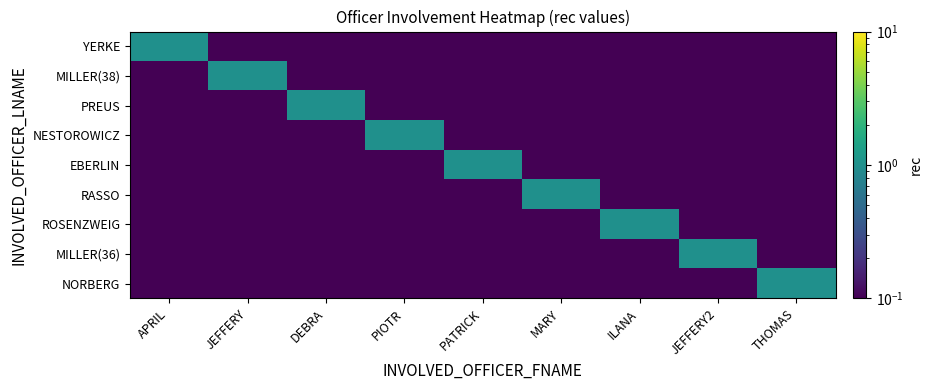

Reading right to left, list all the values displayed in this chart.

YERKE: THOMAS=0.1	JEFFERY2=0.1	ILANA=0.1	MARY=0.1	PATRICK=0.1	PIOTR=0.1	DEBRA=0.1	JEFFERY=0.1	APRIL=1.0
MILLER(38): THOMAS=0.1	JEFFERY2=0.1	ILANA=0.1	MARY=0.1	PATRICK=0.1	PIOTR=0.1	DEBRA=0.1	JEFFERY=1.0	APRIL=0.1
PREUS: THOMAS=0.1	JEFFERY2=0.1	ILANA=0.1	MARY=0.1	PATRICK=0.1	PIOTR=0.1	DEBRA=1.0	JEFFERY=0.1	APRIL=0.1
NESTOROWICZ: THOMAS=0.1	JEFFERY2=0.1	ILANA=0.1	MARY=0.1	PATRICK=0.1	PIOTR=1.0	DEBRA=0.1	JEFFERY=0.1	APRIL=0.1
EBERLIN: THOMAS=0.1	JEFFERY2=0.1	ILANA=0.1	MARY=0.1	PATRICK=1.0	PIOTR=0.1	DEBRA=0.1	JEFFERY=0.1	APRIL=0.1
RASSO: THOMAS=0.1	JEFFERY2=0.1	ILANA=0.1	MARY=1.0	PATRICK=0.1	PIOTR=0.1	DEBRA=0.1	JEFFERY=0.1	APRIL=0.1
ROSENZWEIG: THOMAS=0.1	JEFFERY2=0.1	ILANA=1.0	MARY=0.1	PATRICK=0.1	PIOTR=0.1	DEBRA=0.1	JEFFERY=0.1	APRIL=0.1
MILLER(36): THOMAS=0.1	JEFFERY2=1.0	ILANA=0.1	MARY=0.1	PATRICK=0.1	PIOTR=0.1	DEBRA=0.1	JEFFERY=0.1	APRIL=0.1
NORBERG: THOMAS=1.0	JEFFERY2=0.1	ILANA=0.1	MARY=0.1	PATRICK=0.1	PIOTR=0.1	DEBRA=0.1	JEFFERY=0.1	APRIL=0.1